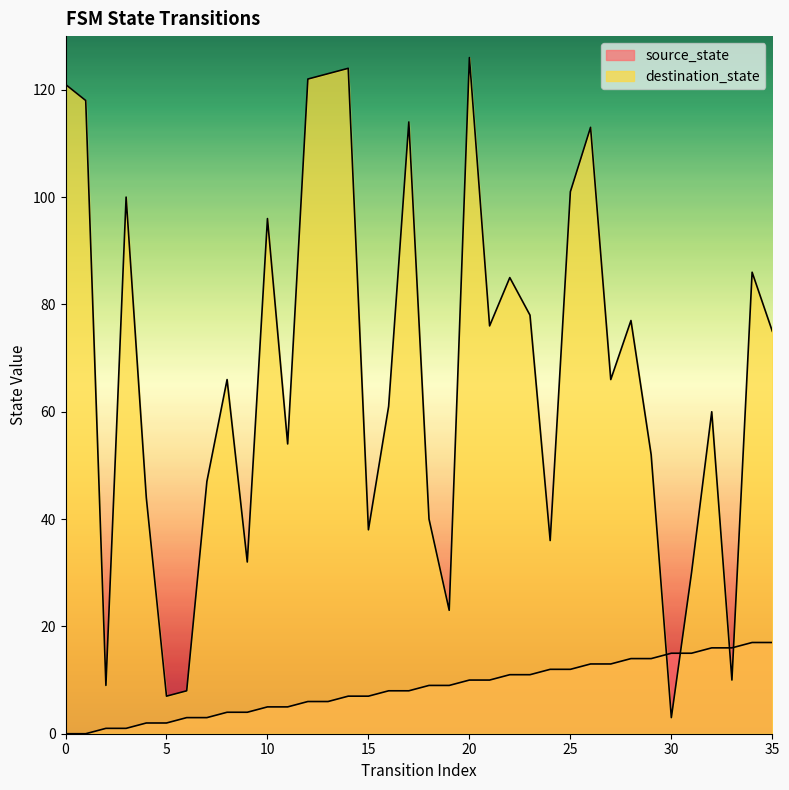

The destination_state series shows 93 at 32. True or false?

False